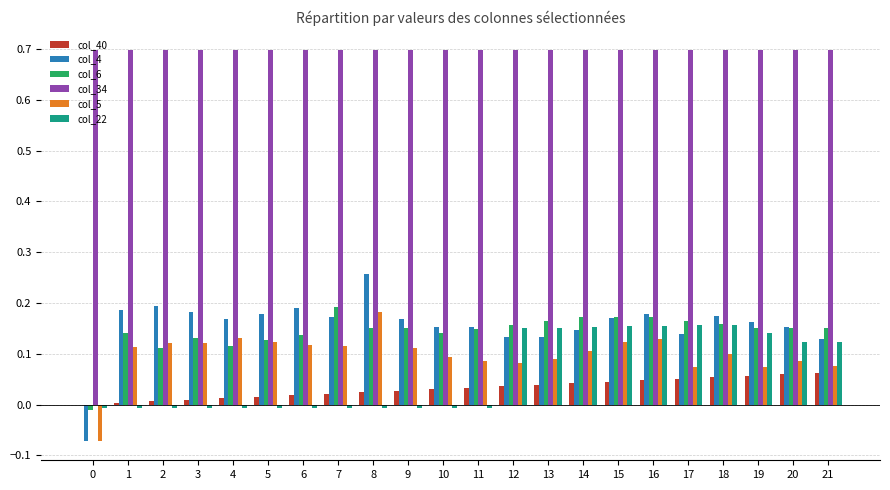

Is the value of col_22 at 3 greater than the value of col_4 at 1?

No